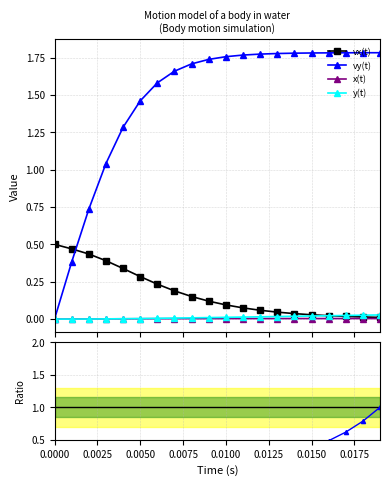

True or false: vx(t) and x(t) intersect in this chart.

False